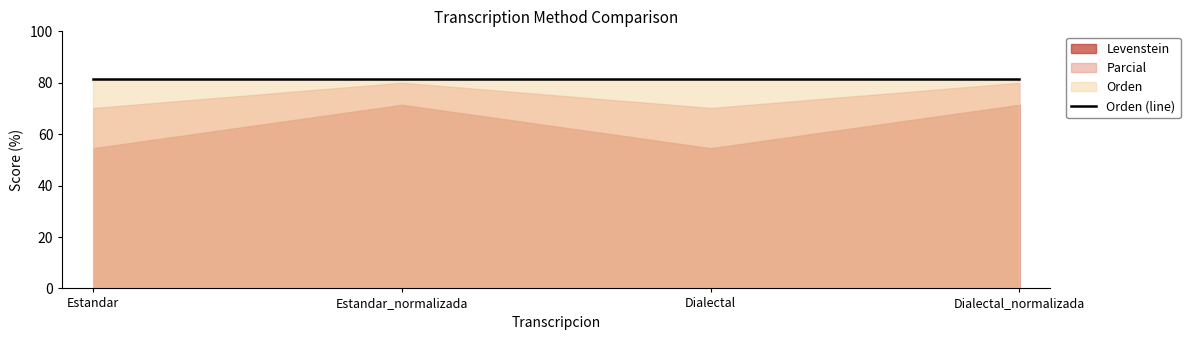

The Orden series shows 81.6 at Estandar. True or false?

True